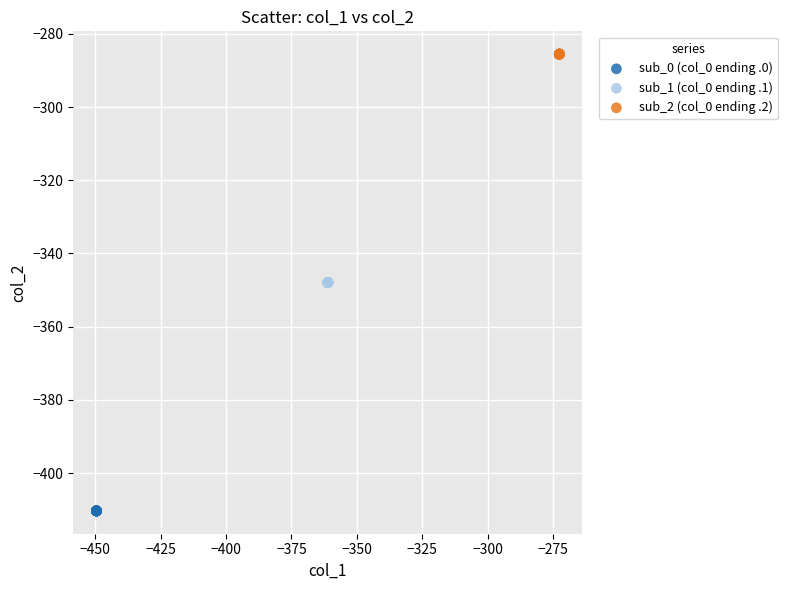

Which series reaches the minimum Y coordinate?

sub_0 (col_0 ending .0)